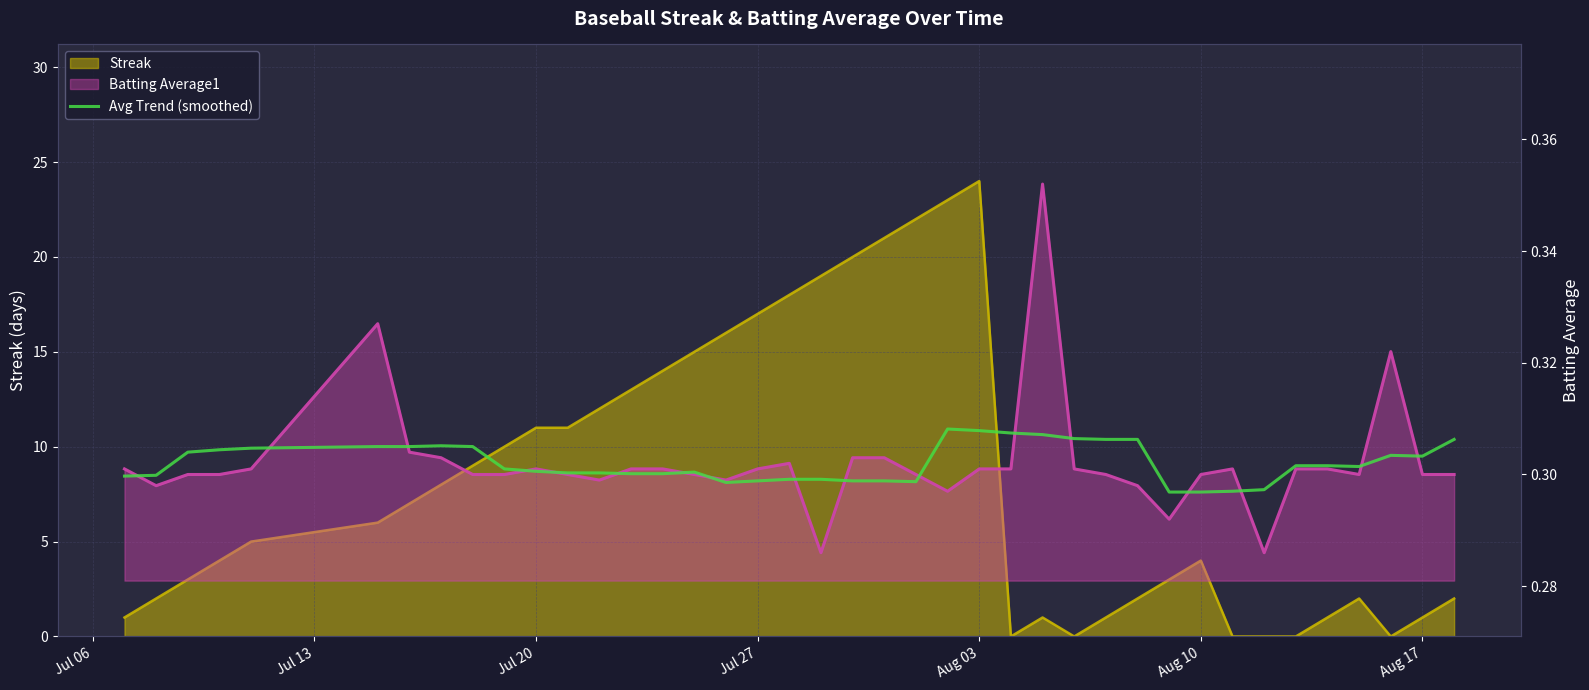

What position from the left is Aug 10?

6